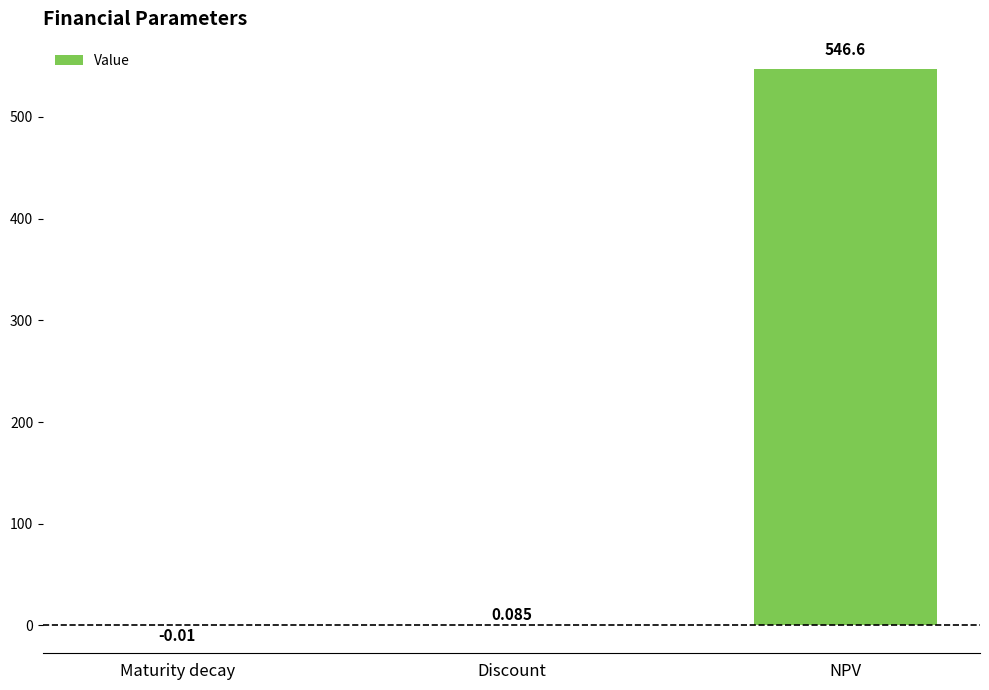

Where is the data nearest to the value 273?

Discount